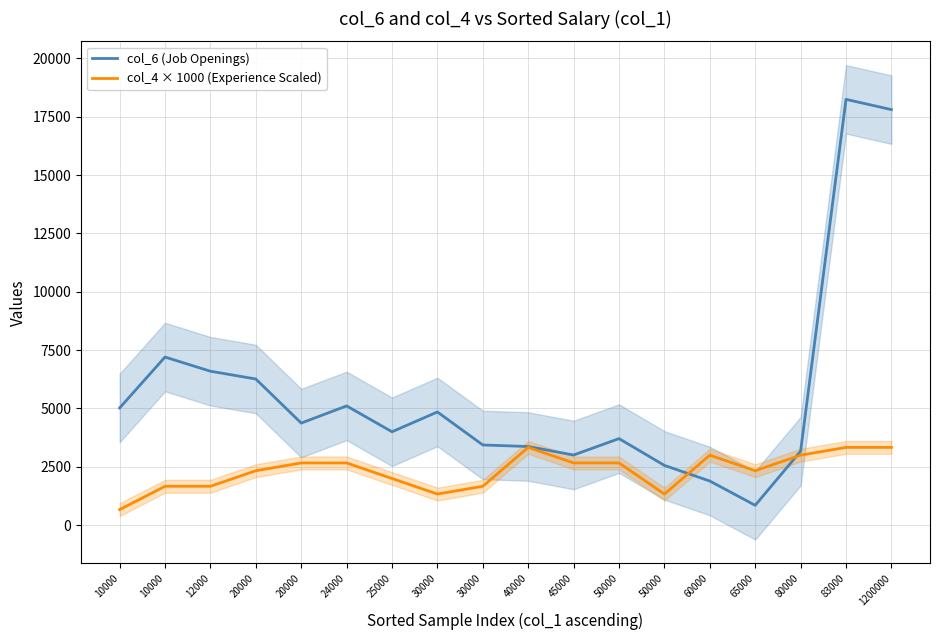

How many intersections are there between col_4 × 1000 (Experience Scaled) and col_6 (Job Openings)?

2